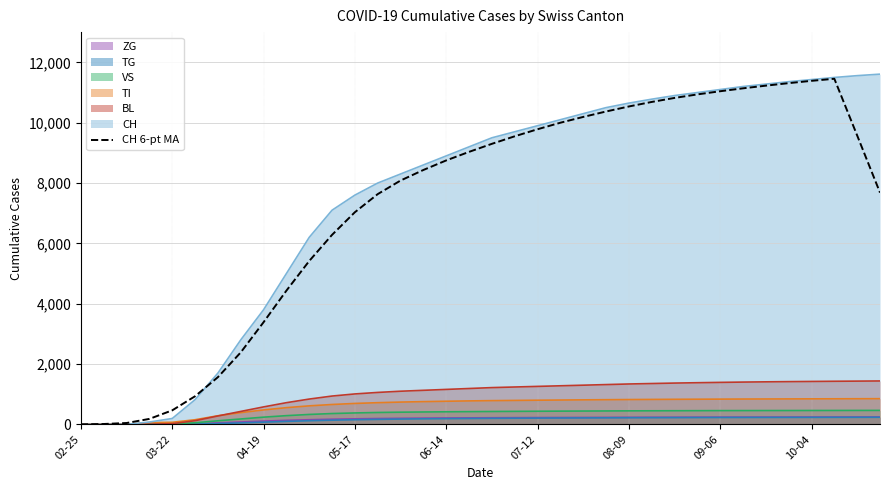

What is the minimum value shown in the chart?

0.0